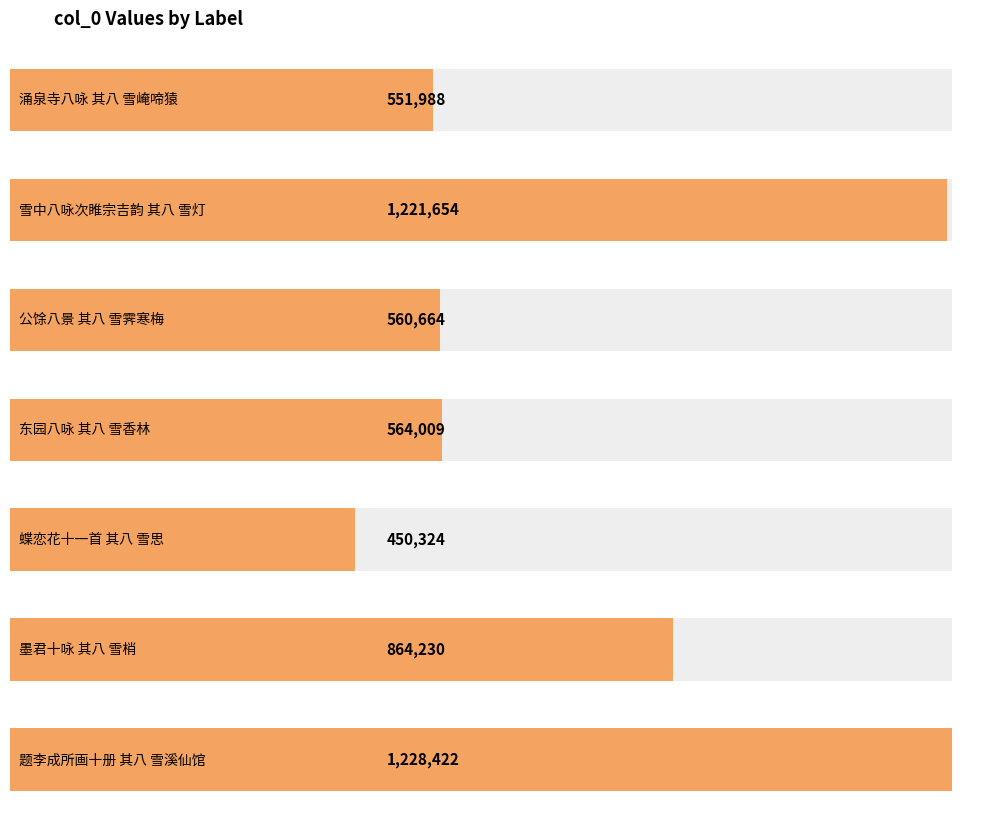

Reading left to right, transcribe all the data shown in this chart.

涌泉寺八咏 其八 雪崦啼猿=551988	雪中八咏次睢宗吉韵 其八 雪灯=1221654	公馀八景 其八 雪霁寒梅=560664	东园八咏 其八 雪香林=564009	蝶恋花十一首 其八 雪思=450324	墨君十咏 其八 雪梢=864230	题李成所画十册 其八 雪溪仙馆=1228422